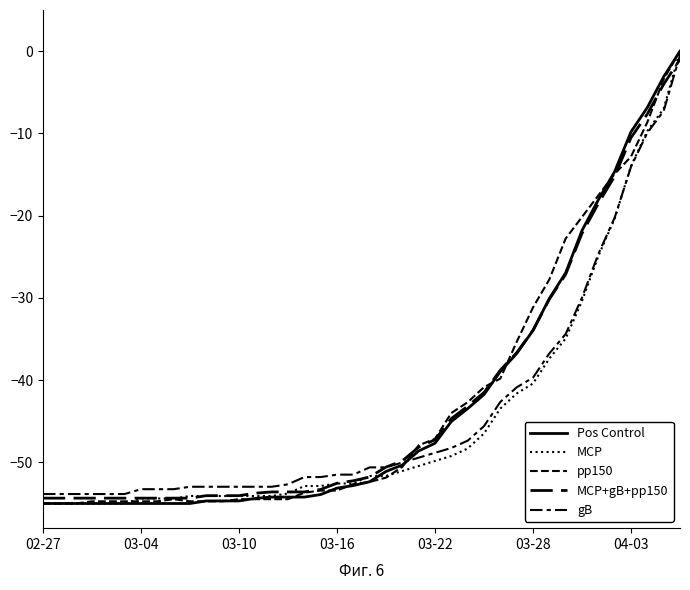

Reading right to left, what are all the values shown in this chart?

Pos Control: 0.0	-3.1	-6.9	-9.8	-14.6	-18.1	-21.8	-27.0	-30.1	-34.0	-36.8	-39.0	-41.8	-43.5	-45.0	-47.7	-48.6	-50.3	-51.1	-52.4	-52.8	-53.1	-53.9	-54.2	-54.2	-54.2	-54.4	-54.7	-54.7	-54.7	-55.0	-55.0	-55.0	-55.0	-55.0	-55.0	-55.0	-55.0	-55.0	-55.0
MCP: 0.0	-7.0	-9.7	-14.0	-20.4	-24.9	-30.4	-34.9	-37.4	-40.4	-41.6	-43.5	-46.5	-48.3	-49.2	-49.8	-50.4	-51.0	-51.7	-51.7	-52.6	-52.6	-52.9	-52.9	-53.8	-54.1	-54.1	-54.1	-54.1	-54.1	-54.1	-54.4	-54.4	-54.4	-55.0	-55.0	-55.0	-55.0	-55.0	-55.0
pp150: 0.0	-3.4	-8.6	-12.8	-14.9	-17.5	-20.2	-22.8	-27.8	-31.2	-35.4	-39.8	-40.9	-42.7	-44.0	-47.1	-47.9	-50.5	-51.9	-52.4	-52.6	-53.4	-53.4	-53.7	-54.5	-54.5	-54.5	-54.5	-54.7	-54.7	-54.7	-54.5	-54.7	-54.7	-54.7	-54.7	-54.7	-55.0	-55.0	-55.0
MCP+gB+pp150: -1.0	-4.0	-7.6	-10.5	-15.2	-18.5	-22.2	-27.1	-30.2	-33.9	-36.7	-38.8	-41.5	-43.2	-44.7	-47.2	-48.2	-49.8	-50.6	-51.8	-52.2	-52.5	-53.3	-53.6	-53.6	-53.6	-53.7	-54.0	-54.0	-54.0	-54.4	-54.4	-54.4	-54.4	-54.4	-54.4	-54.4	-54.4	-54.4	-54.4
gB: -0.5	-7.3	-9.9	-14.1	-20.2	-24.7	-30.0	-34.4	-36.8	-39.7	-40.9	-42.6	-45.6	-47.4	-48.2	-48.8	-49.4	-50.0	-50.6	-50.6	-51.5	-51.5	-51.8	-51.8	-52.7	-53.0	-53.0	-53.0	-53.0	-53.0	-53.0	-53.3	-53.3	-53.3	-53.9	-53.9	-53.9	-53.9	-53.9	-53.9